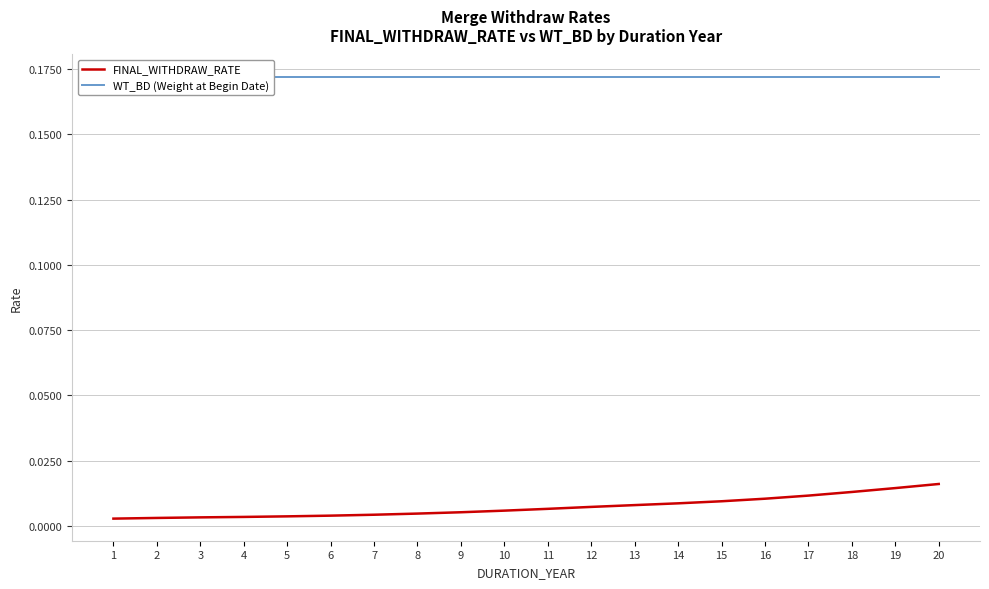

True or false: WT_BD (Weight at Begin Date) has a value of 0.3 at 20.

False